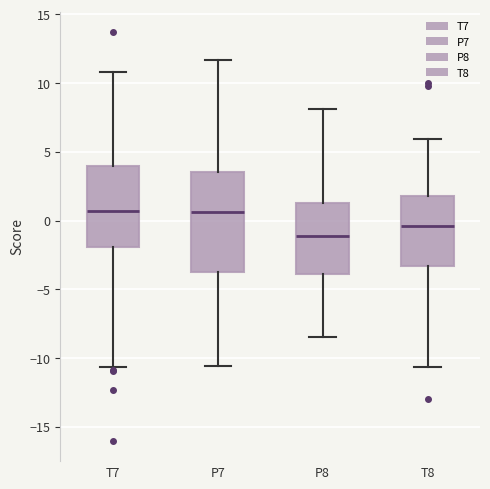

Reading left to right, read every box against the y-axis: the position of its median line, the range the box covers, and the ends of its whiskers. The values are not printed on the chart, so give them approximately, as read against the axis.

T7: median 0.5, box -2.0 to 4.0, whiskers -10.5 to 11.0
P7: median 0.5, box -4.0 to 3.5, whiskers -10.5 to 11.5
P8: median -1.0, box -4.0 to 1.5, whiskers -8.5 to 8.0
T8: median -0.5, box -3.5 to 2.0, whiskers -10.5 to 6.0